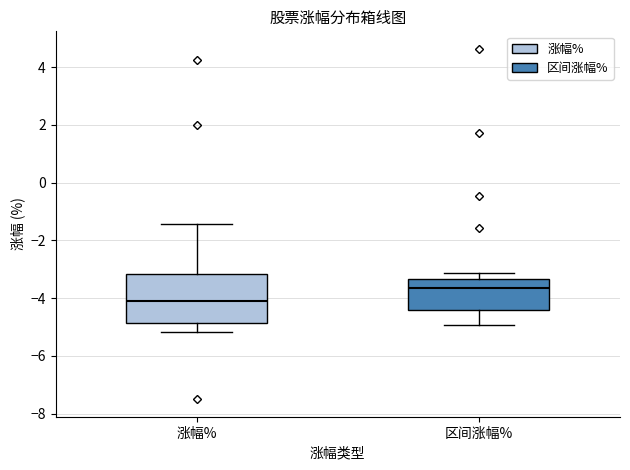

Comparing the boxes themselves (not the whiskers), which one is the tallest?

涨幅%